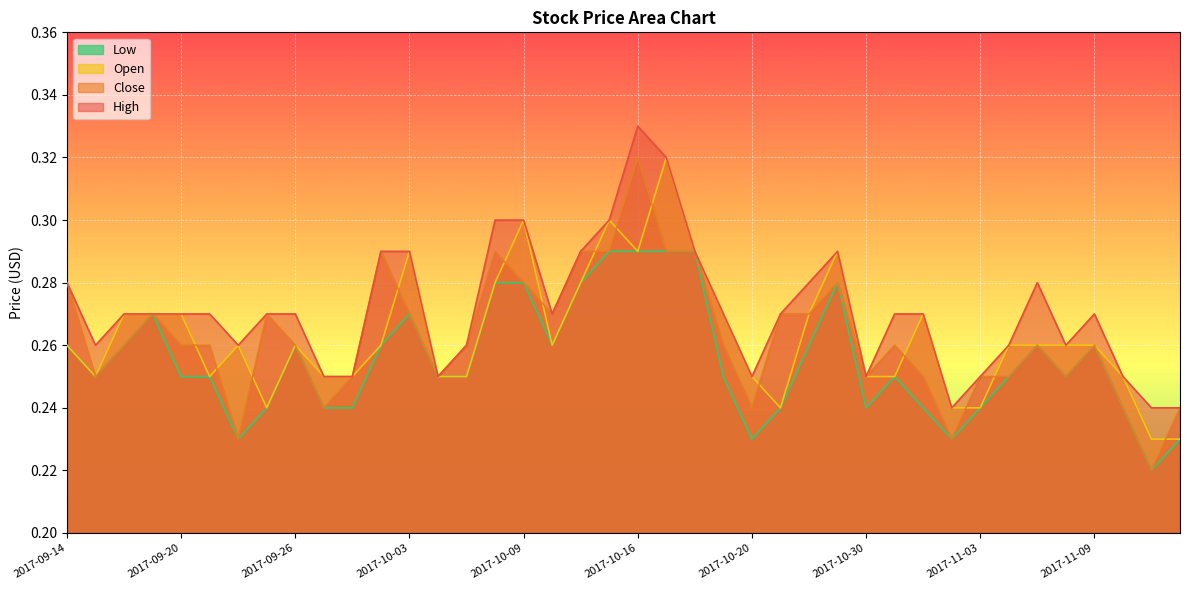

How many interior local valleys does the Low series have?

8